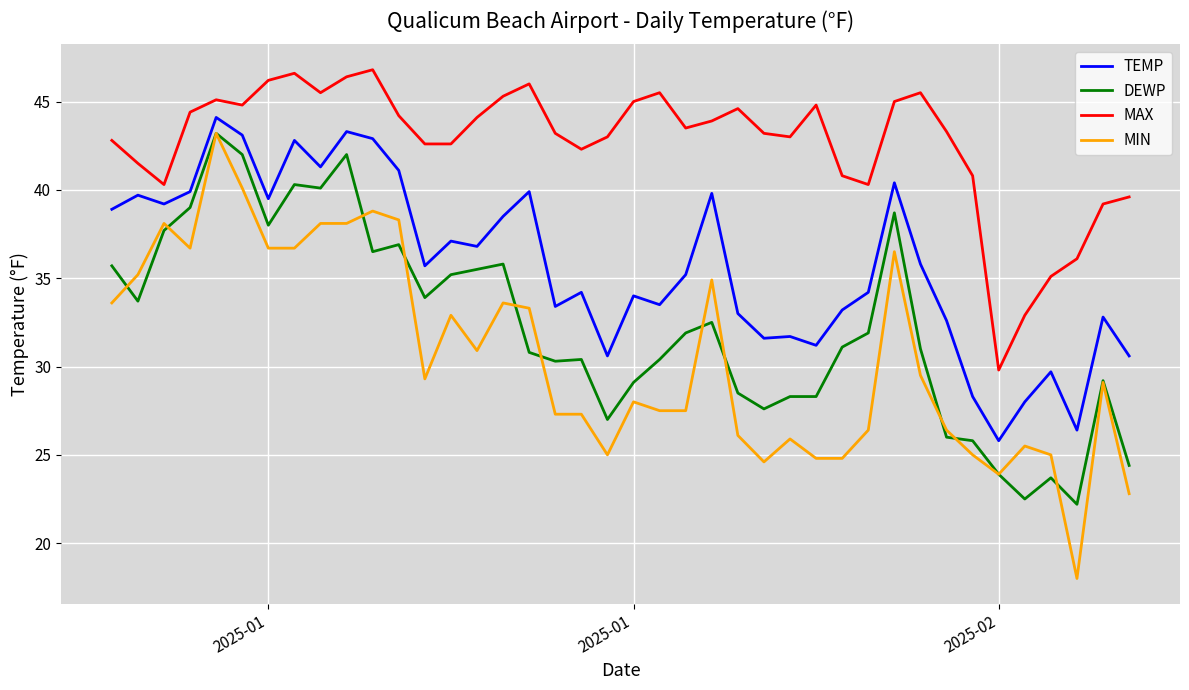

What is the minimum value shown in the chart?

18.0